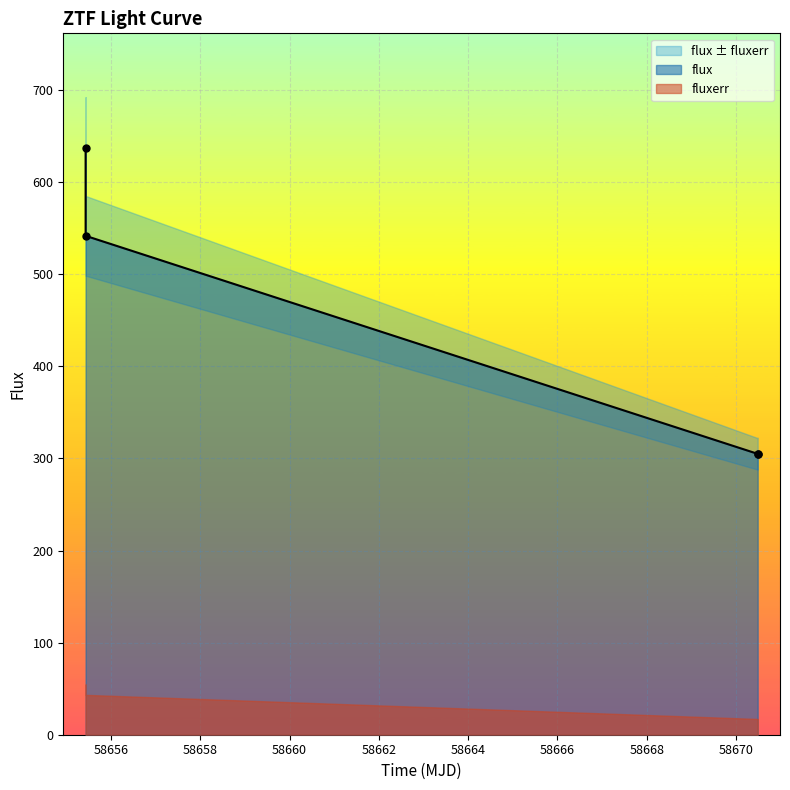

What is the smallest value displayed?

305.0